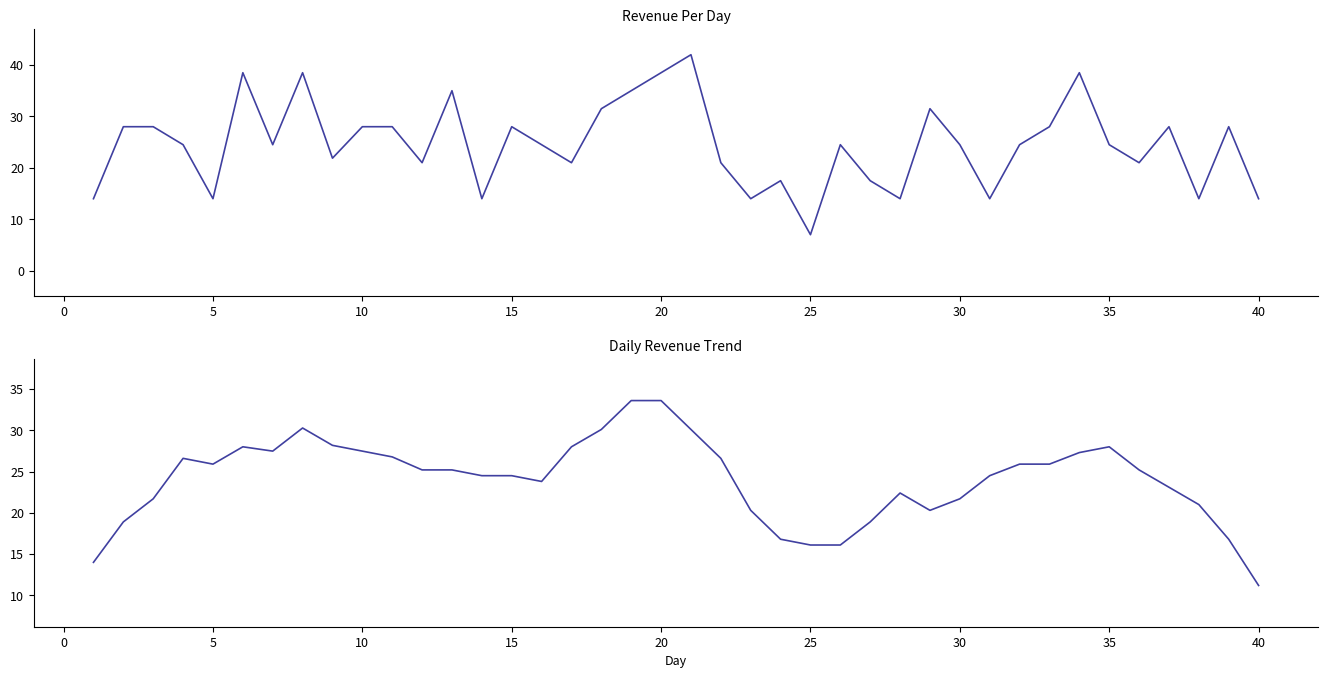

What is the difference between the maximum and second lowest values in the revenue_per_day series?

28.0